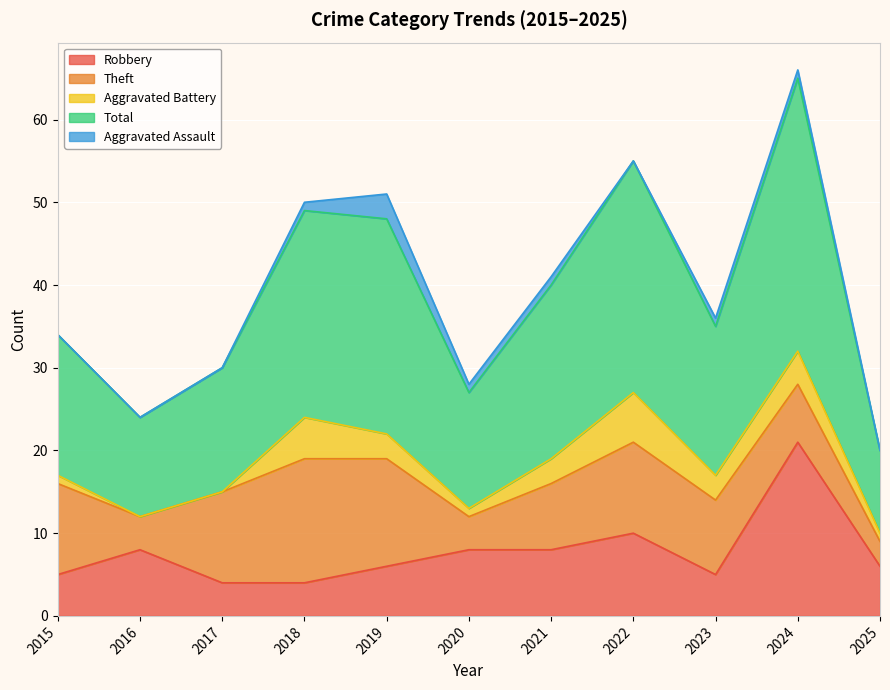

The Robbery series shows 6 at 2022. True or false?

False